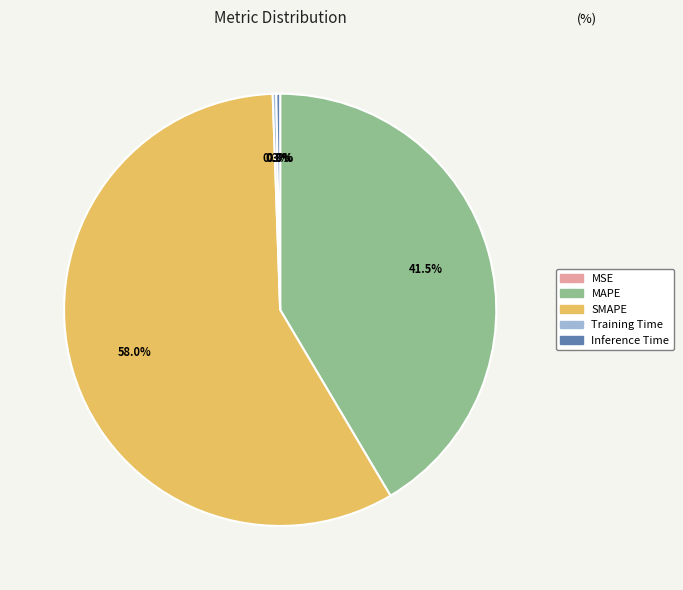

Is it true that Inference Time is 6% of the pie?

False